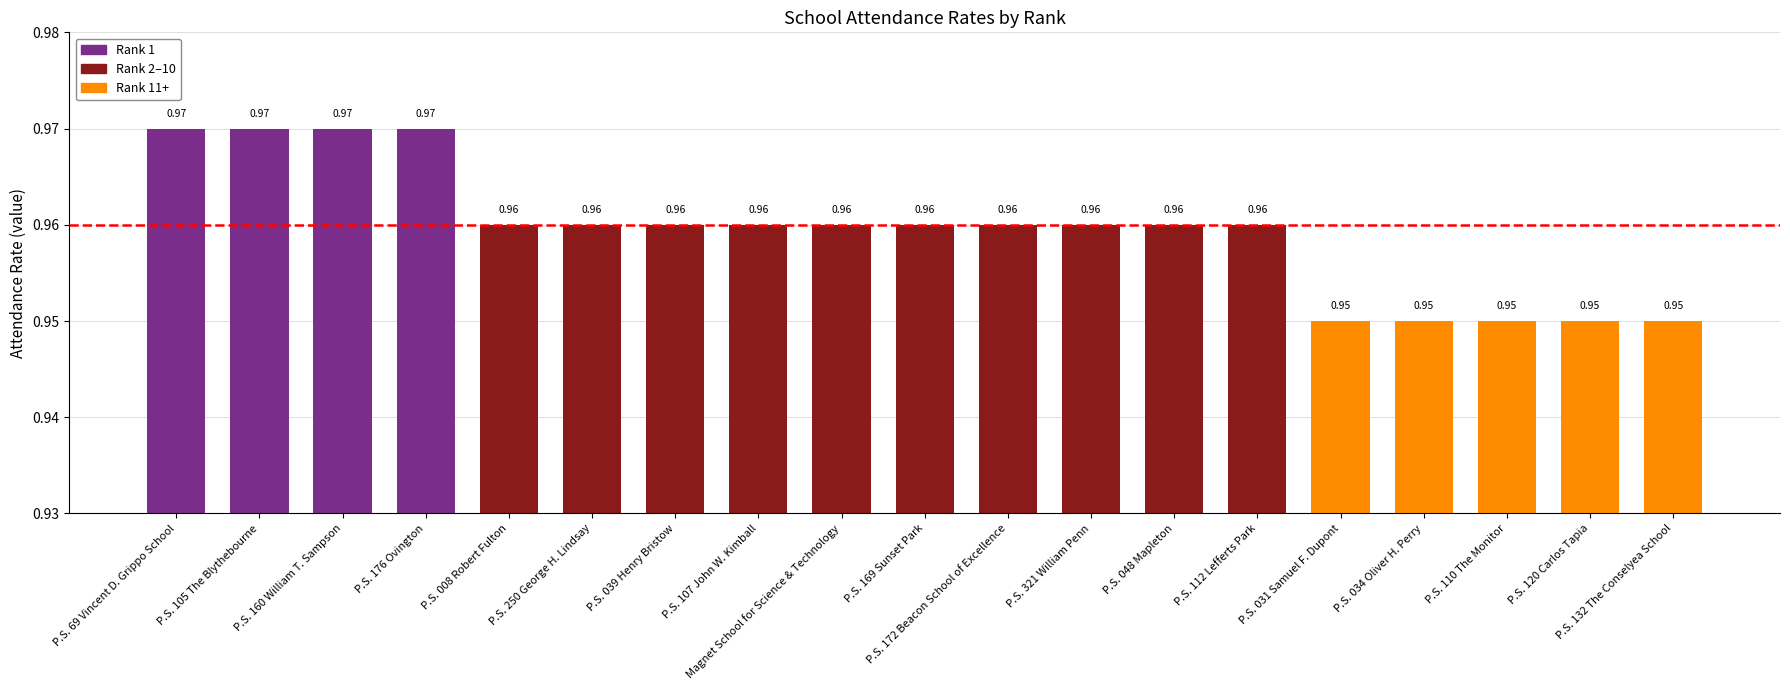

What is the sum of all values?

18.2